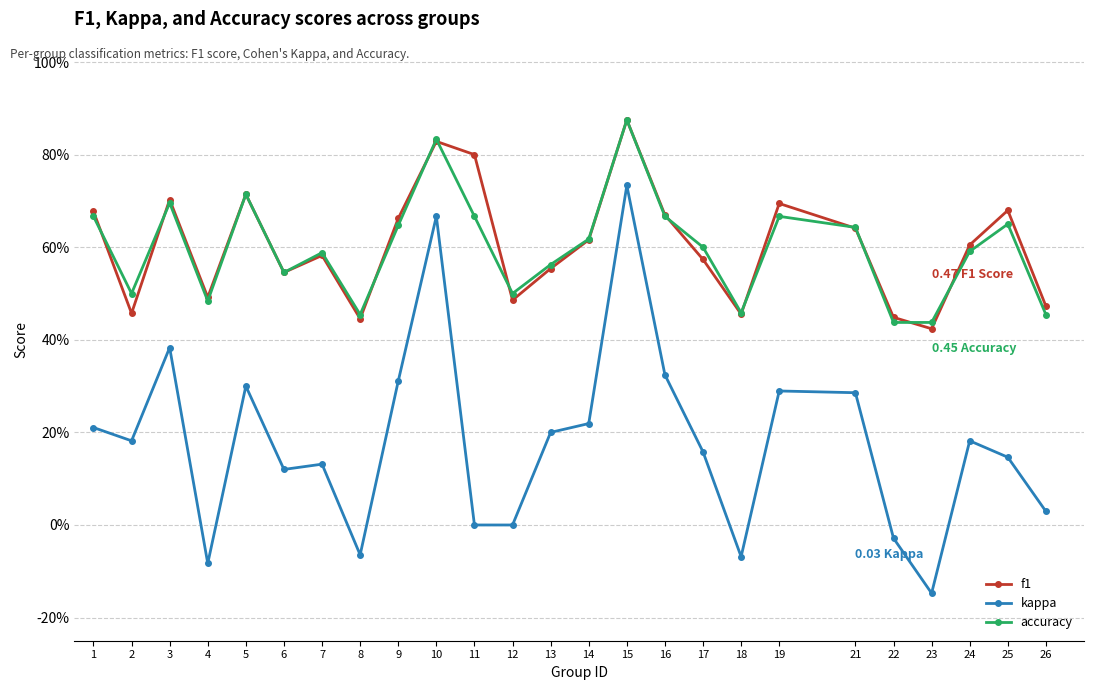

Is this an area chart (filled region under the line)?

No